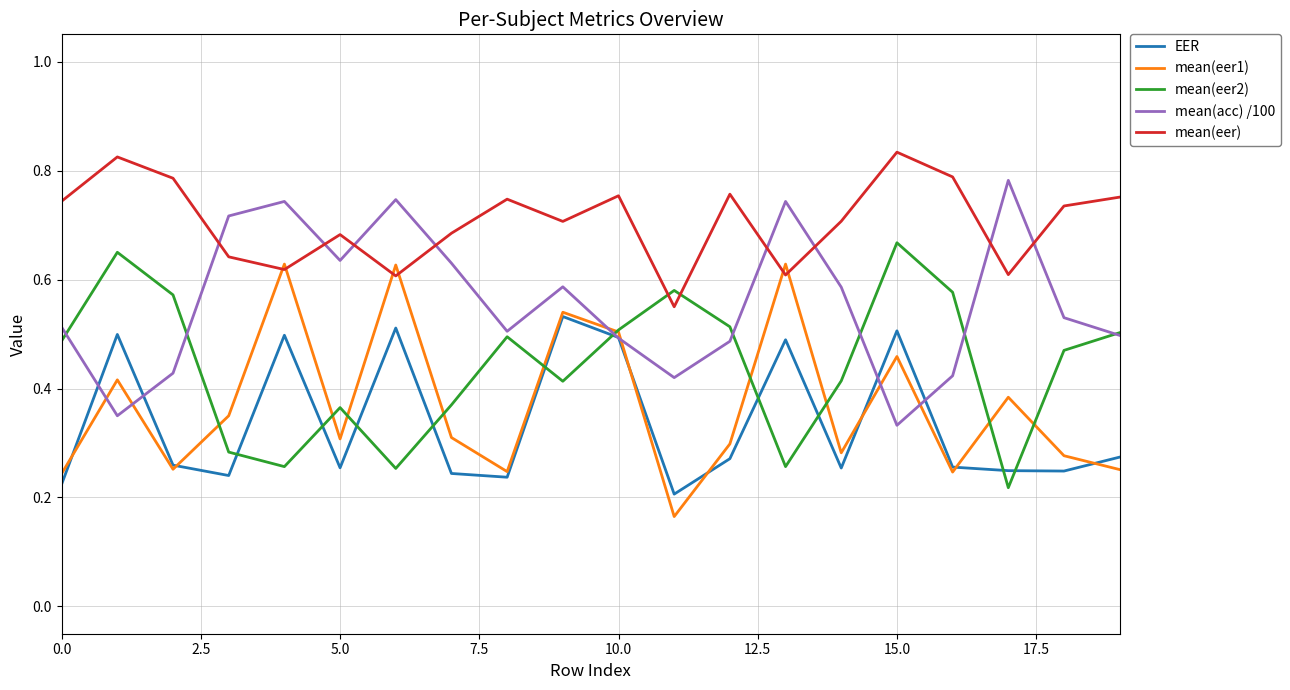

How many lines are shown in the chart?

5